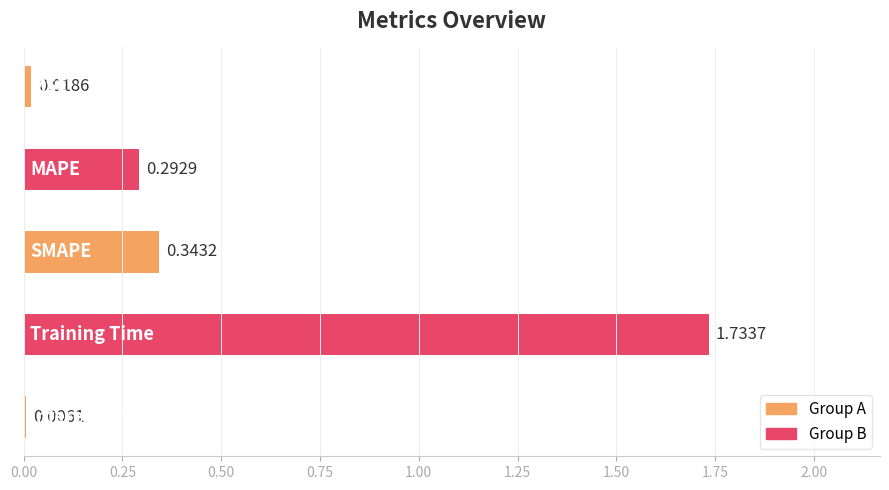

What is the sum of all values?

2.4